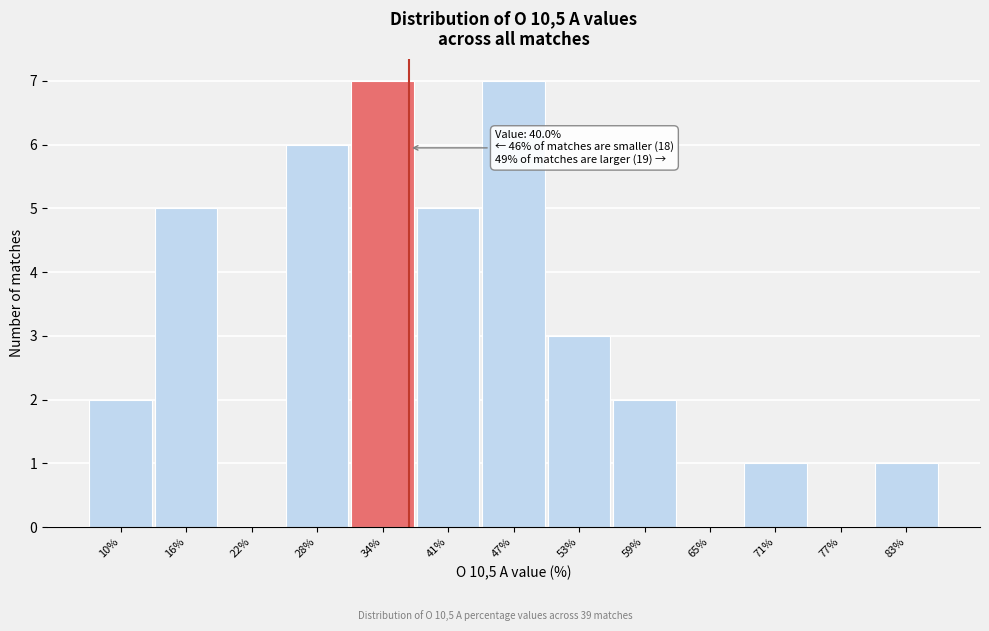

Reading right to left, extract all data points from this chart.

83%=1	77%=0	71%=1	65%=0	59%=2	53%=3	47%=7	41%=5	34%=7	28%=6	22%=0	16%=5	10%=2